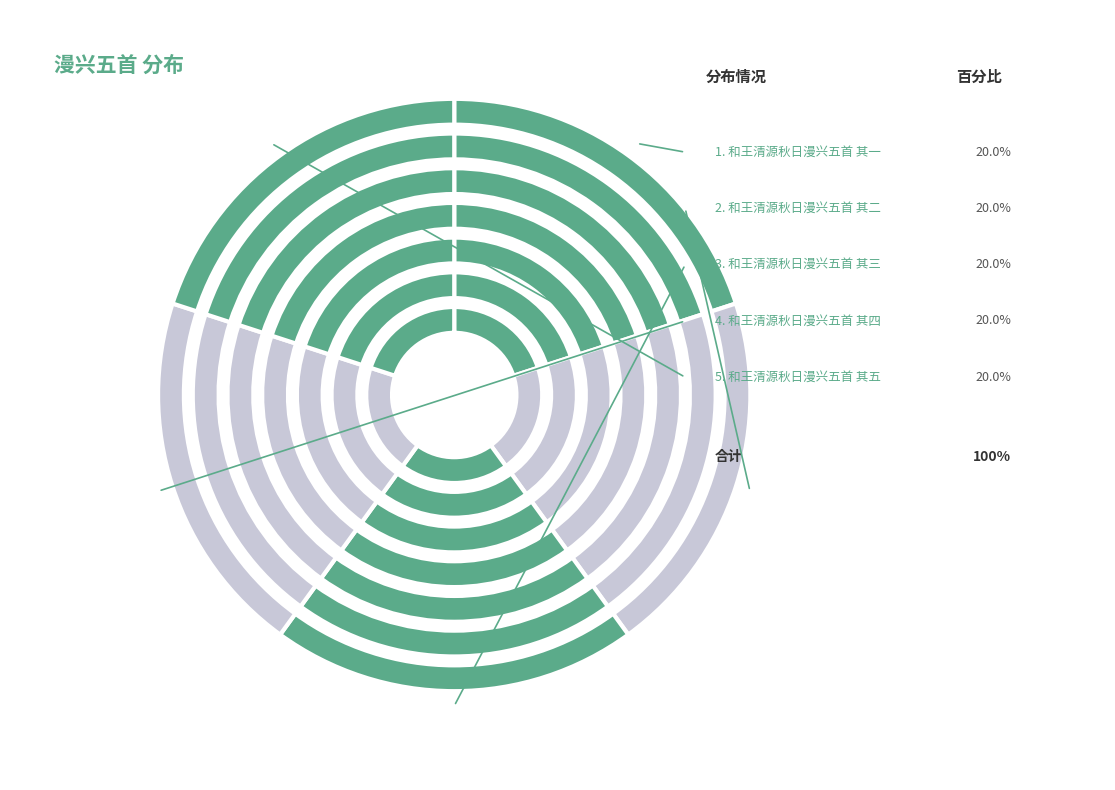

Rank the categories by value from highest to lowest.

和王清源秋日漫兴五首 其五, 和王清源秋日漫兴五首 其四, 和王清源秋日漫兴五首 其三, 和王清源秋日漫兴五首 其二, 和王清源秋日漫兴五首 其一